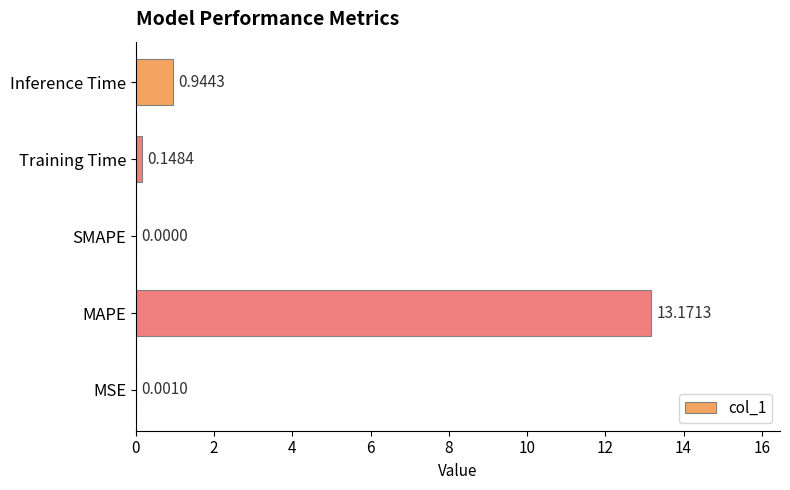

What is the change in value from MAPE to Inference Time?

-12.2